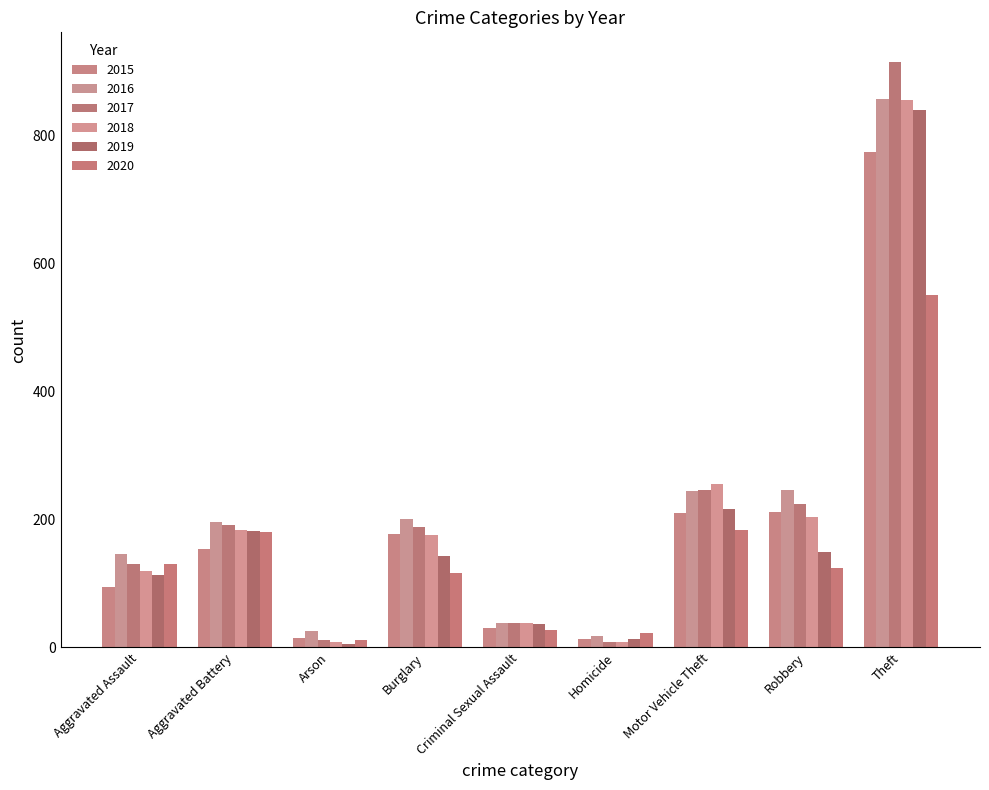

What is the label of the 6th bar from the right?

Burglary